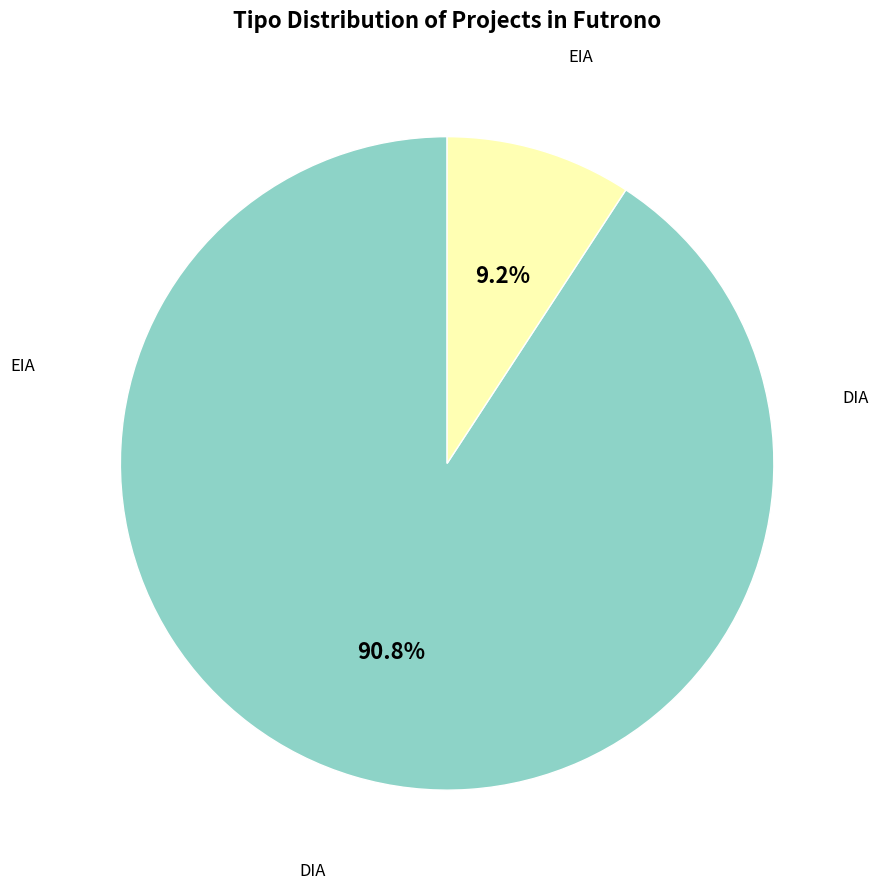

Is there a majority slice in this chart?

Yes